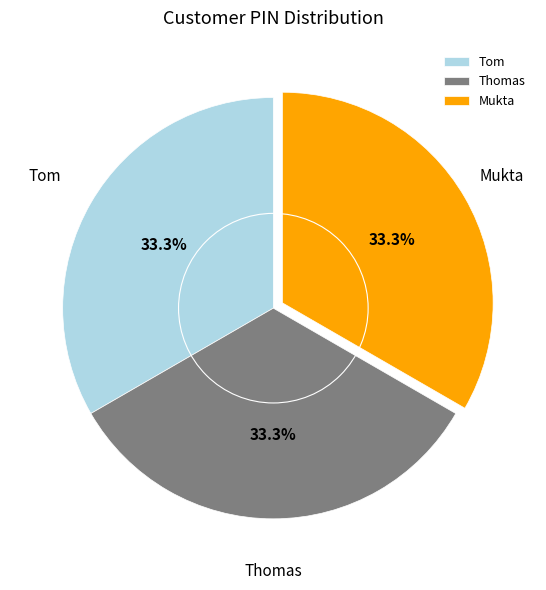

What portion of the pie excludes Mukta?

66.7%